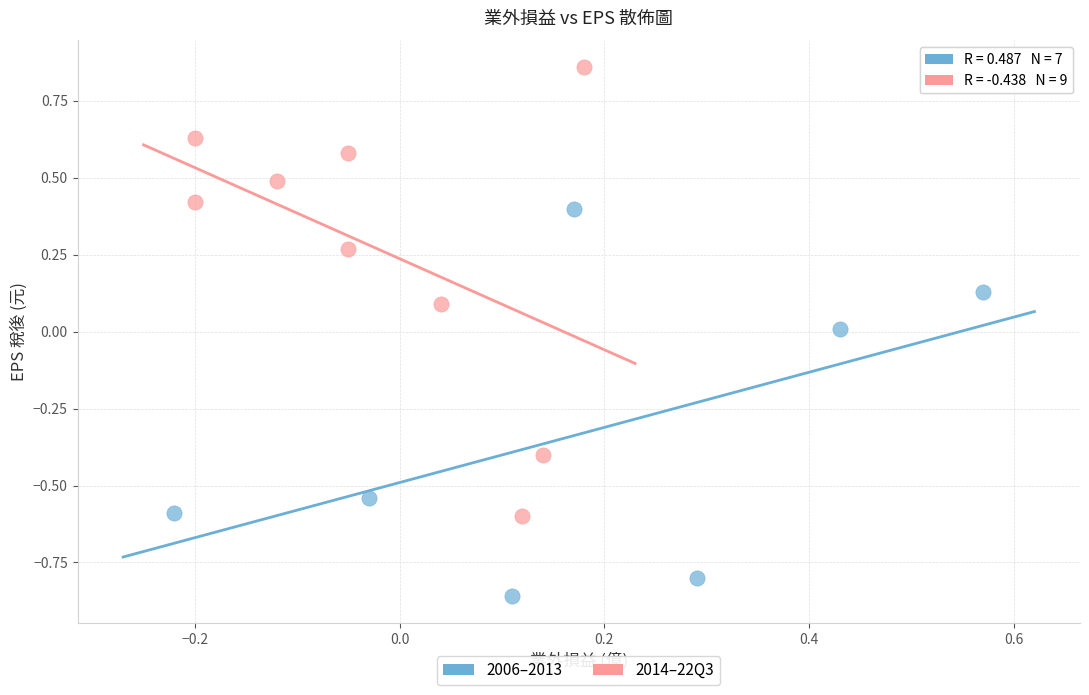

Which series has the widest spread of Y values?

2014–22Q3